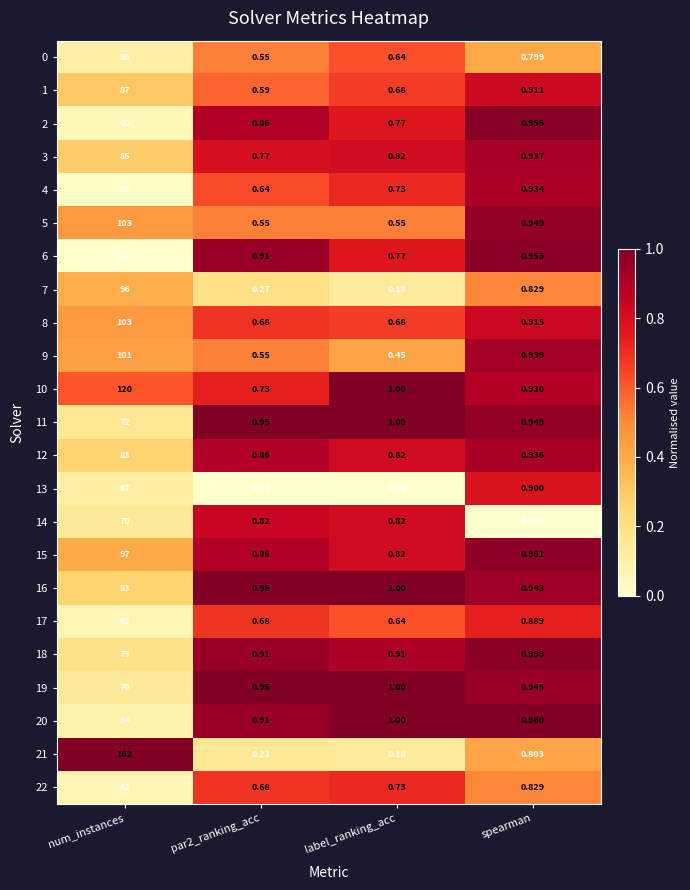

Is the value of 5 at spearman greater than the value of 13 at par2_ranking_acc?

Yes